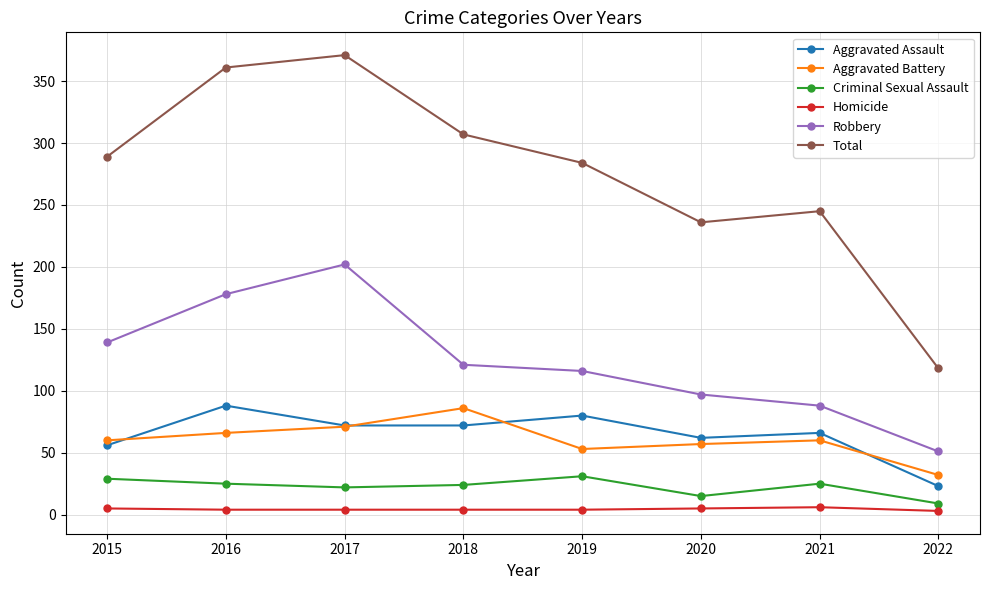

List the labels in order of Robbery value, smallest first.

2022, 2021, 2020, 2019, 2018, 2015, 2016, 2017